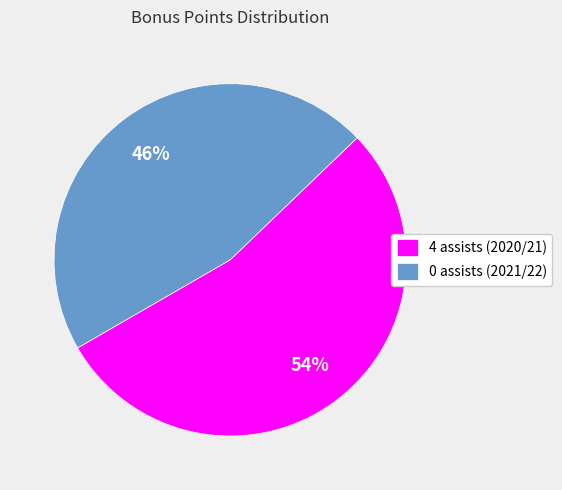

Is 4 assists (2020/21) the majority of the pie?

Yes